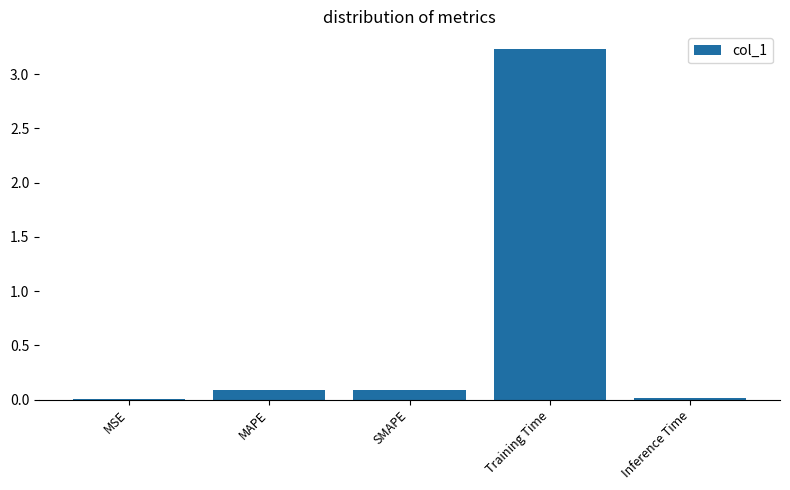

Are the bars grouped side by side (vs. stacked)?

No